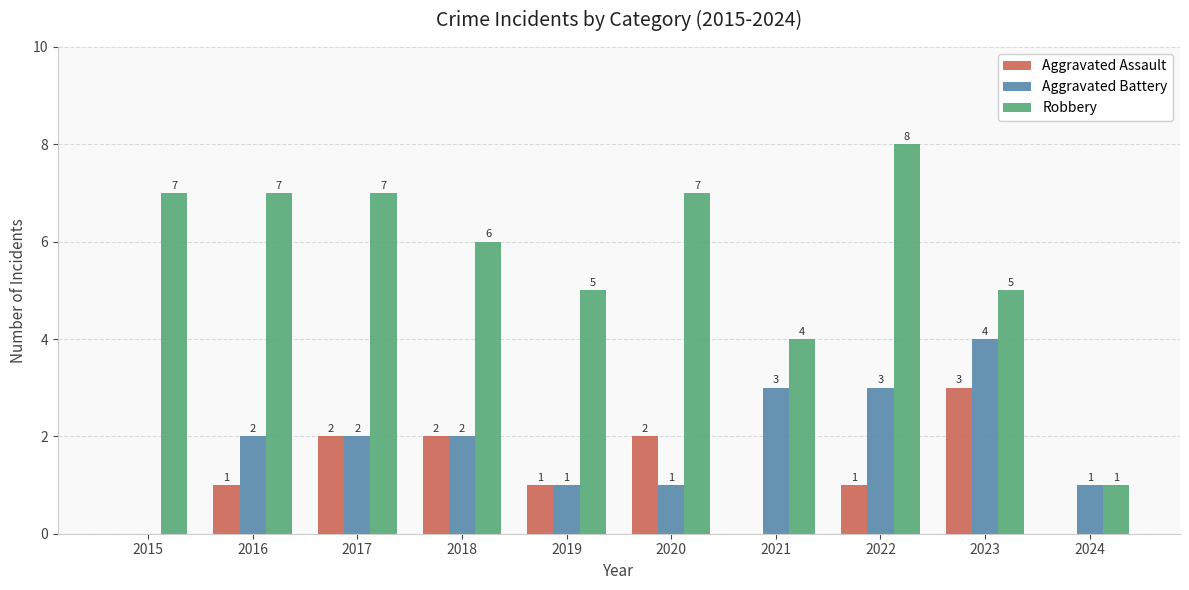

Between 2019 and 2022, which series saw the biggest shift?

Robbery